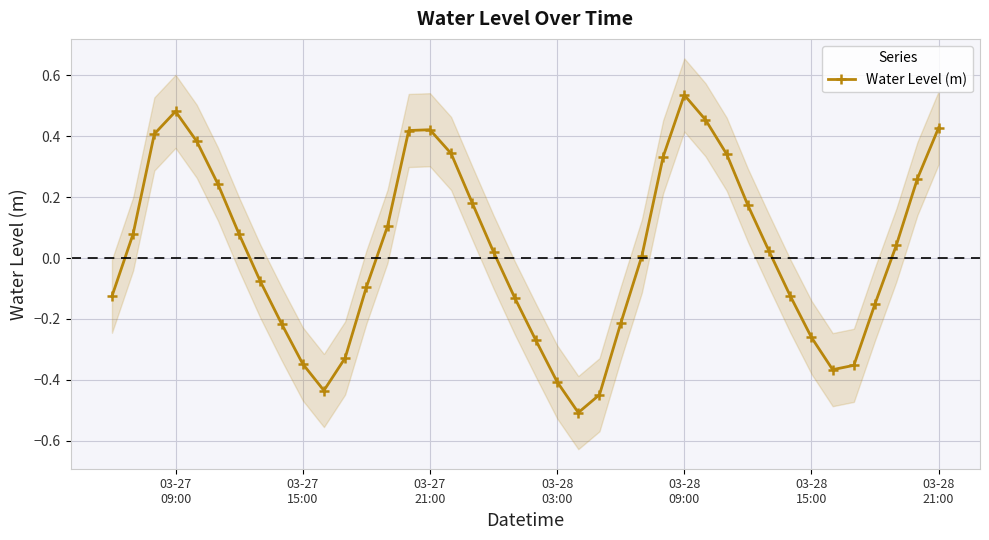

What is the value of the 10th point from the left?

-0.3